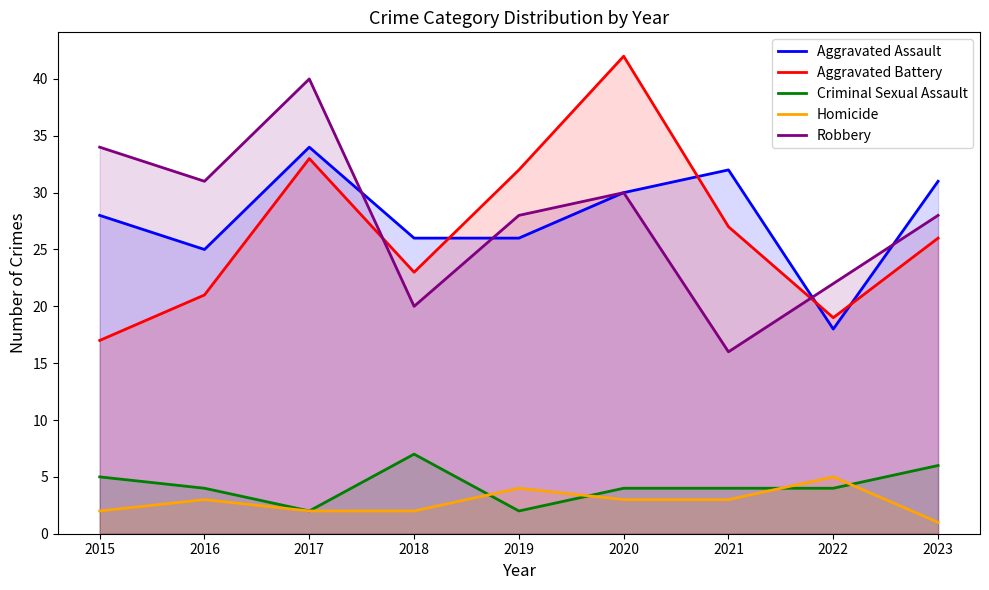

At which category is the sum across all series the highest?

2017